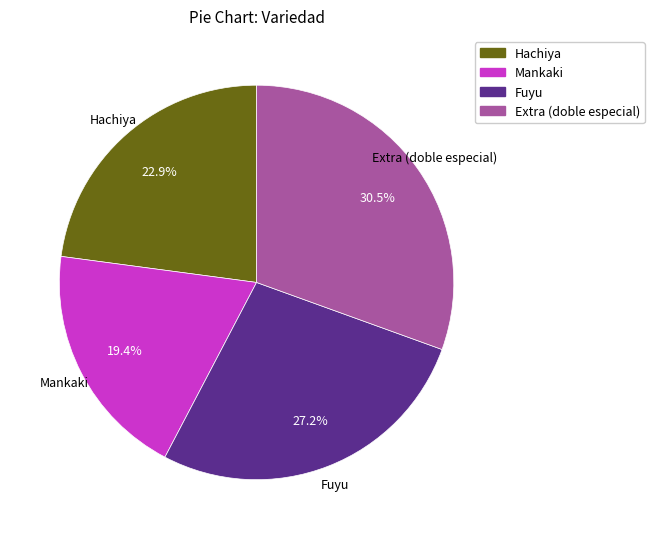

To the nearest percent, what is the difference between the largest and smallest slice percentages?

11%